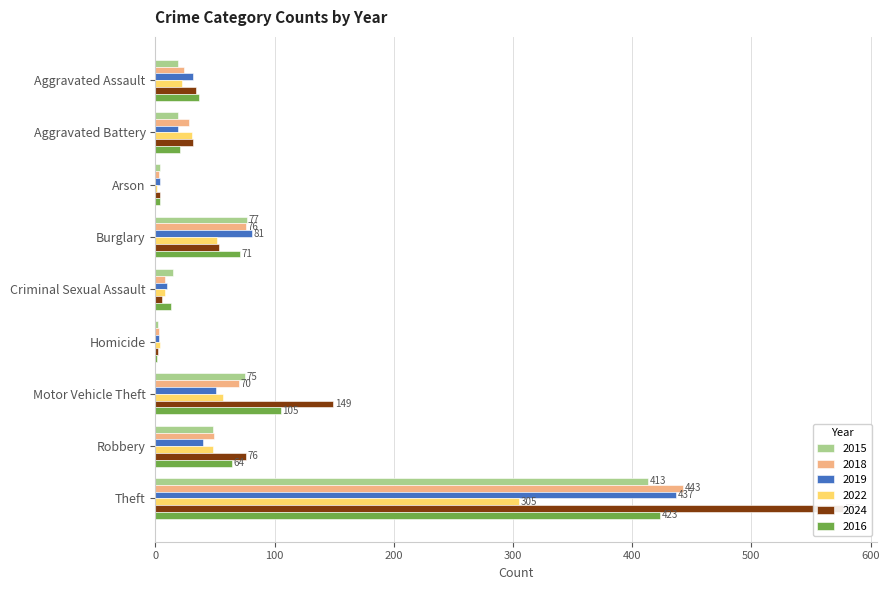

Is it true that 2022 equals 48 at Robbery?

True